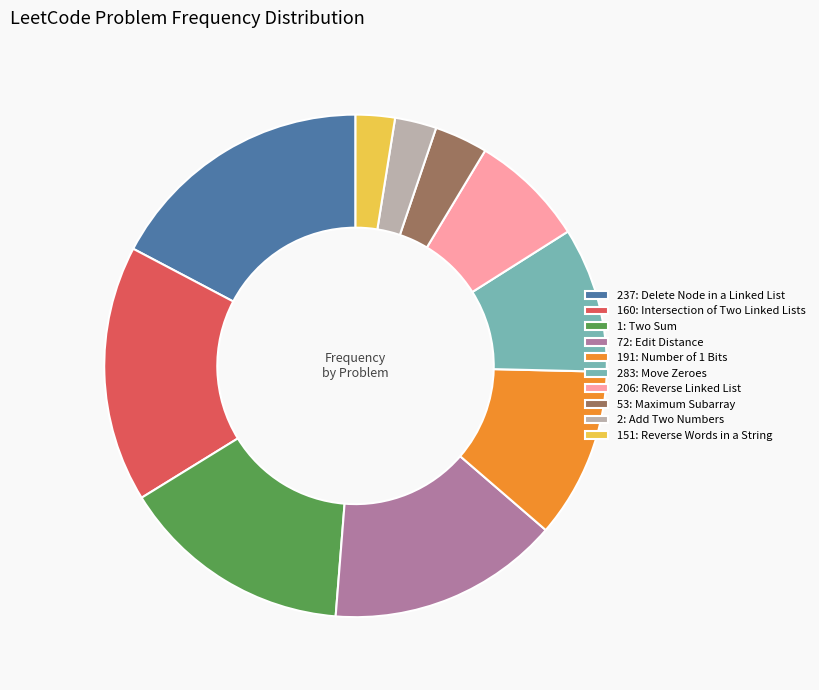

Combined, do 191: Number of 1 Bits and 53: Maximum Subarray account for over 50%?

No